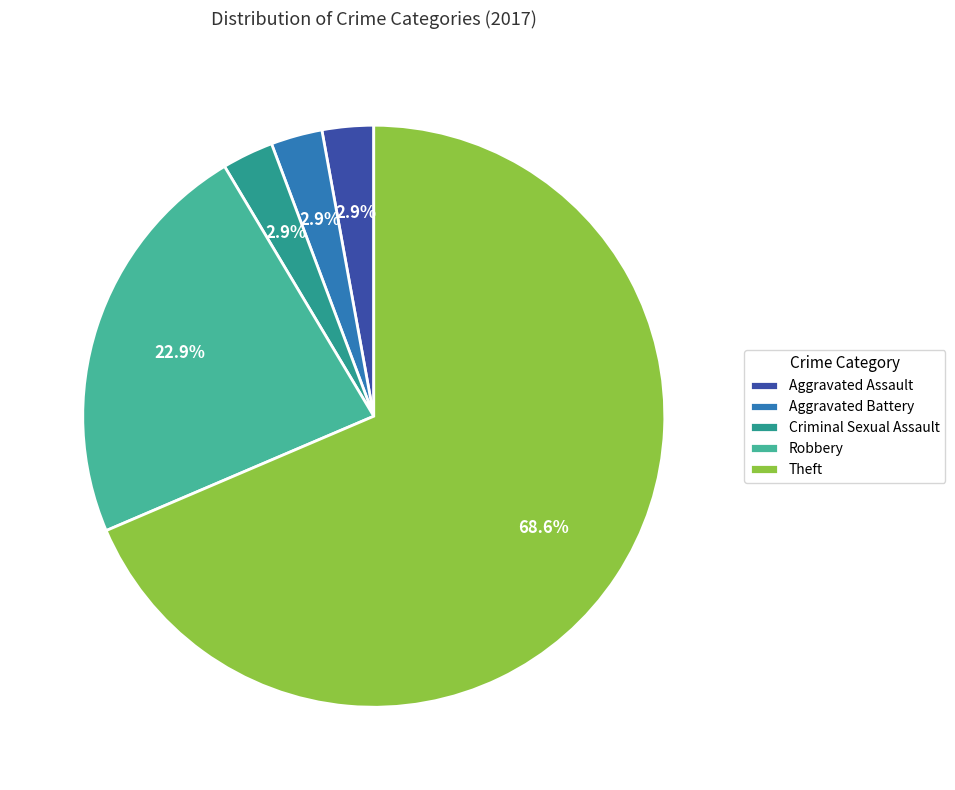

What is the majority slice?

Theft